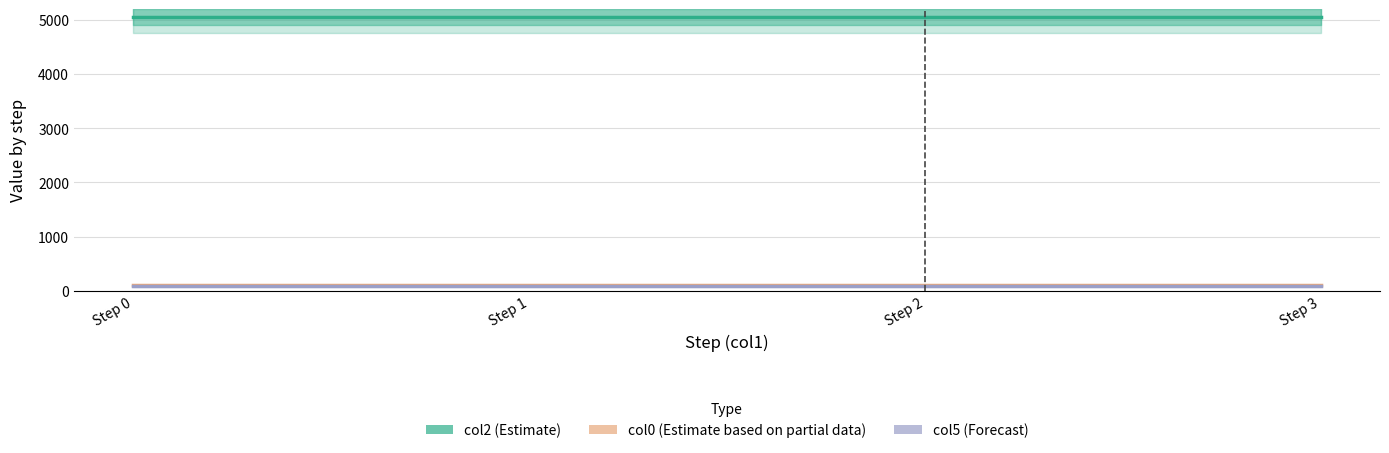

Between Step 2 and Step 0, which is larger?

Step 2